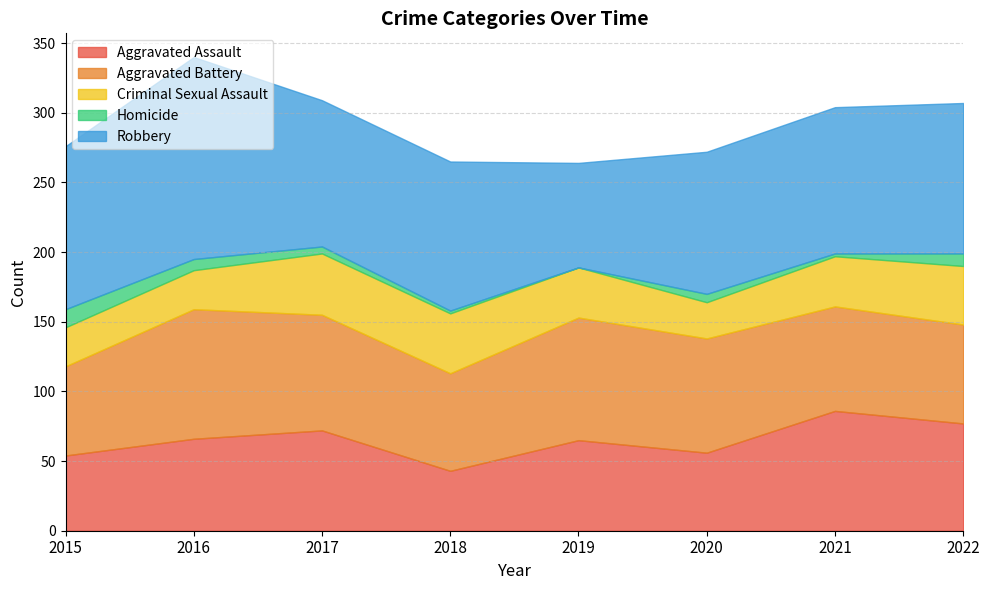

Which label corresponds to the largest value in the chart?

2016